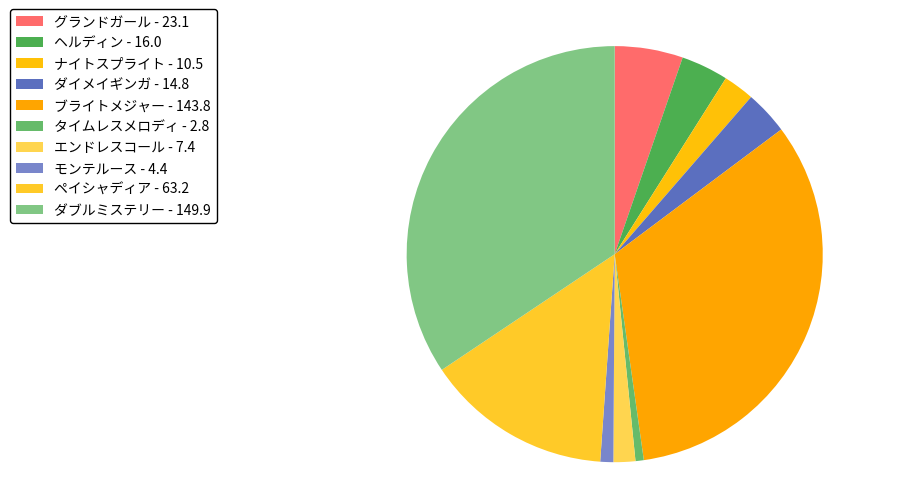

How many slices are in this pie chart?

10